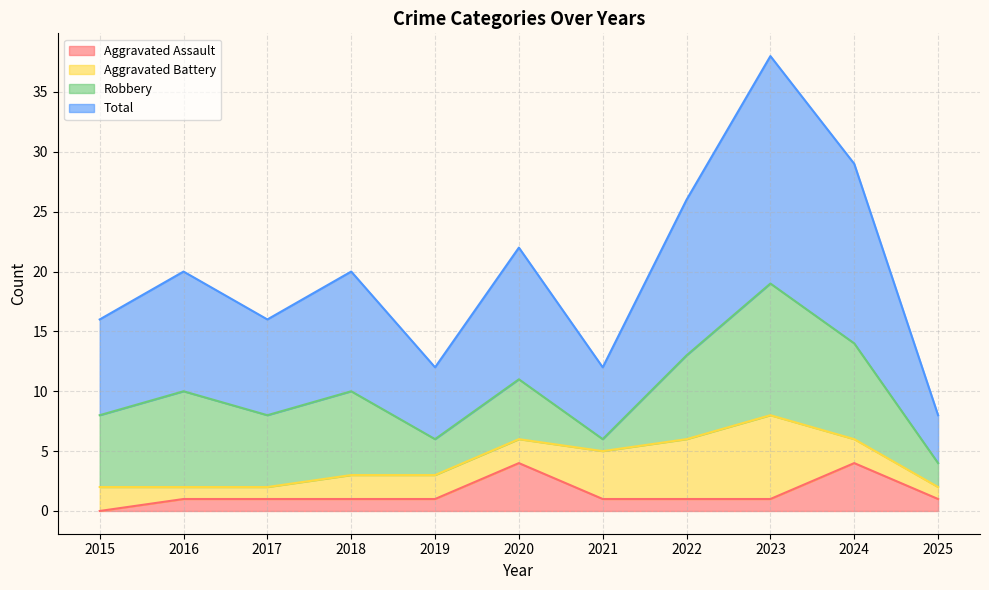

What is the difference between the highest and lowest values at 2025?

7